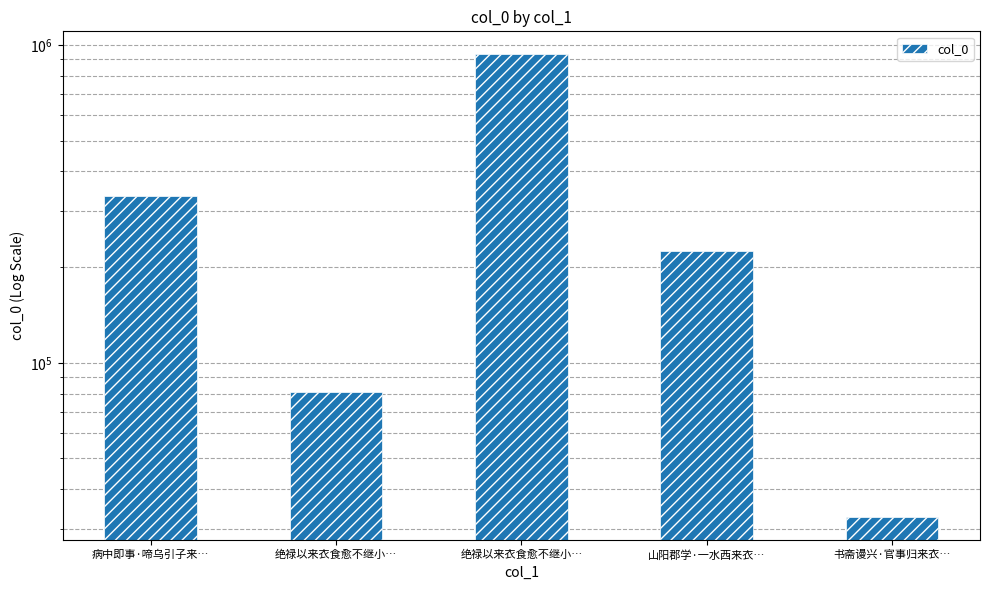

List the labels in order of value, smallest first.

书斋谩兴·官事归来衣…, 绝禄以来衣食愈不继小…, 山阳郡学·一水西来衣…, 病中即事·啼乌引子来…, 绝禄以来衣食愈不继小…